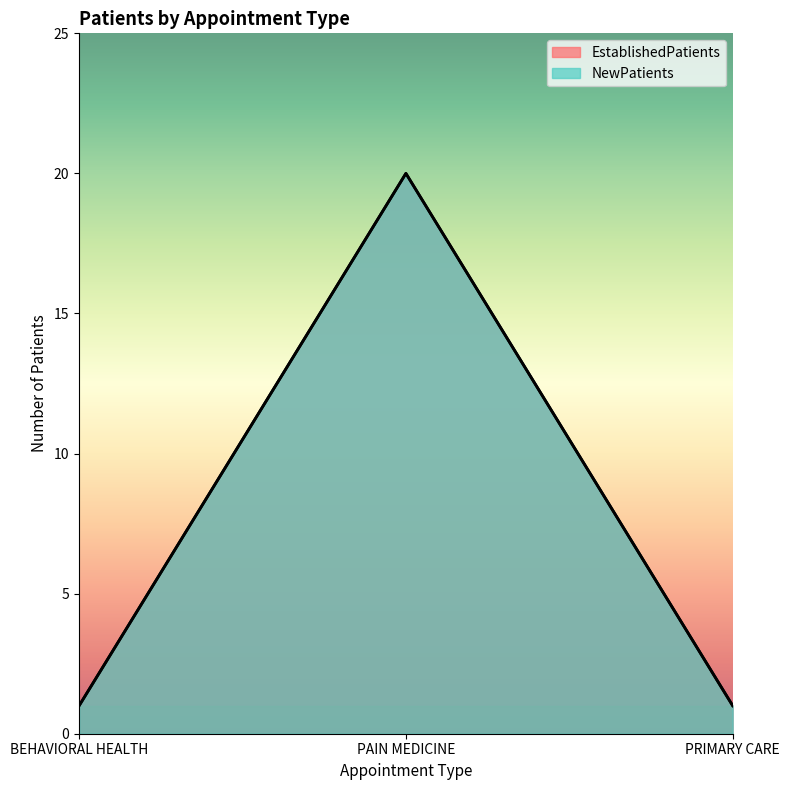

Count the EstablishedPatients values in the range 1 to 20.

3